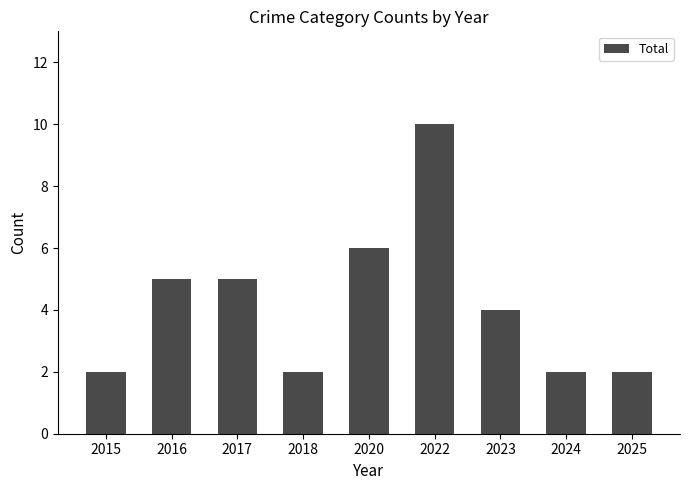

Reading left to right, what are all the values shown in this chart?

2	5	5	2	6	10	4	2	2